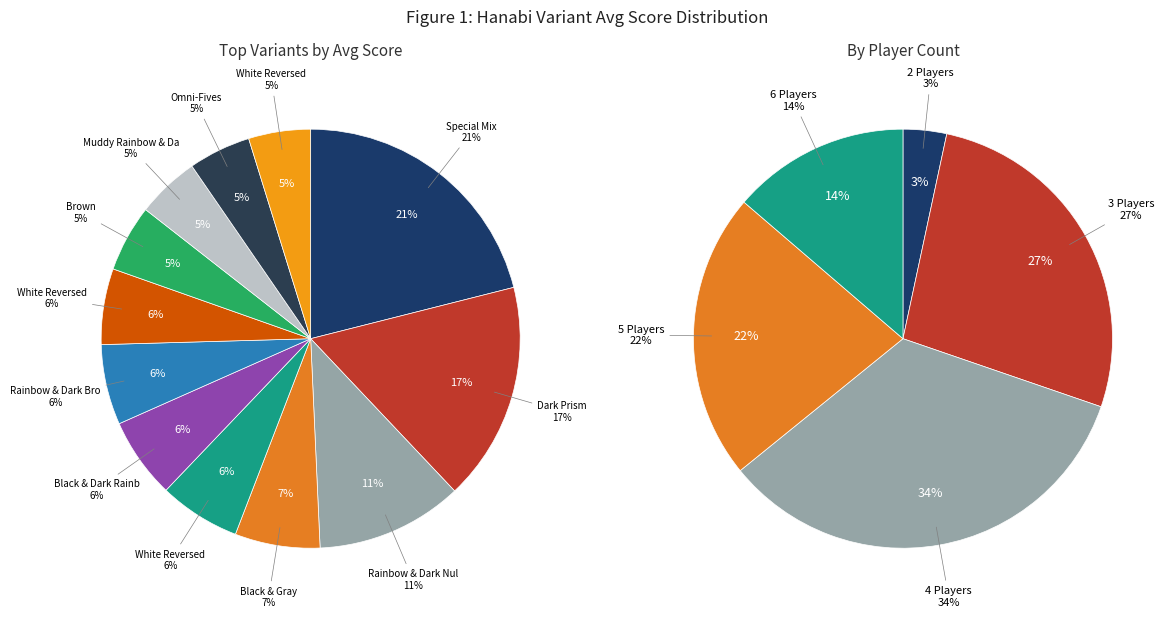

What portion of the pie excludes Rainbow & Dark Brown (5 Suits)?

93.8%